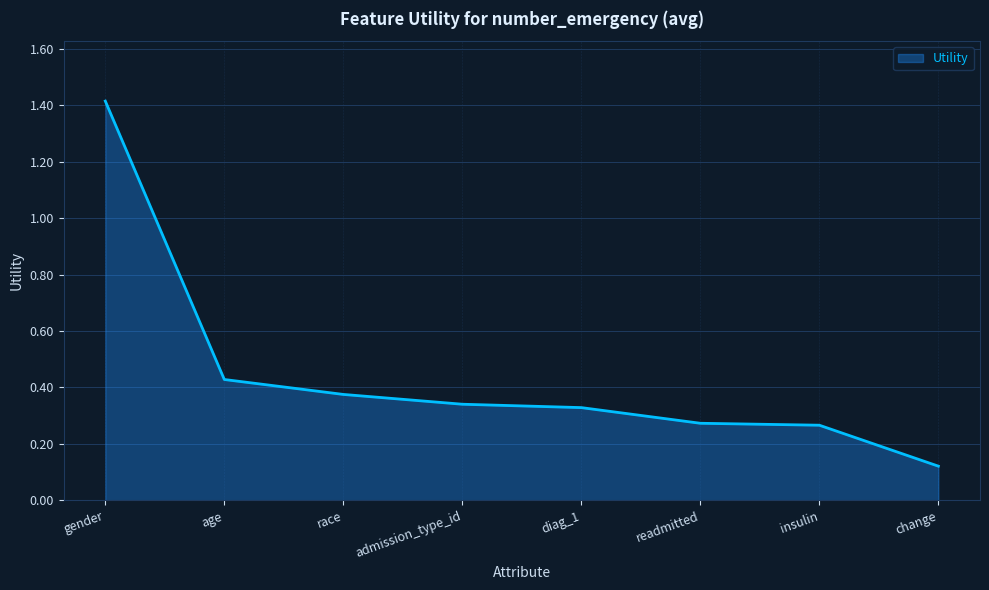

How many lines are shown in the chart?

1